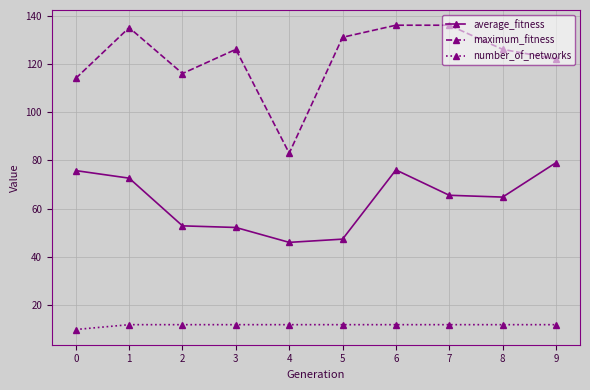

What is the value of the average_fitness point at the 1st from the left?

75.8